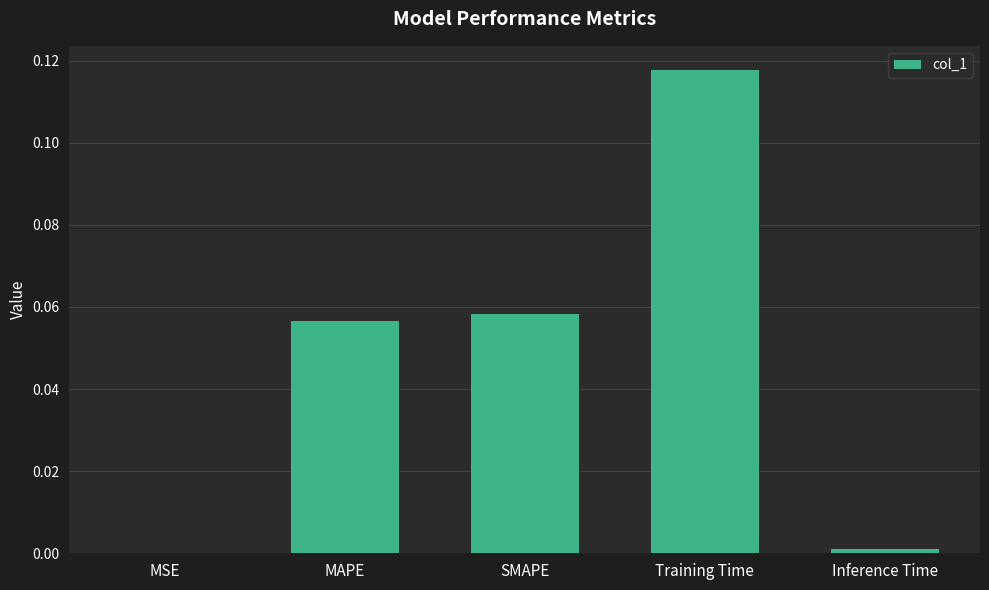

Which has a higher value, MSE or MAPE?

MAPE